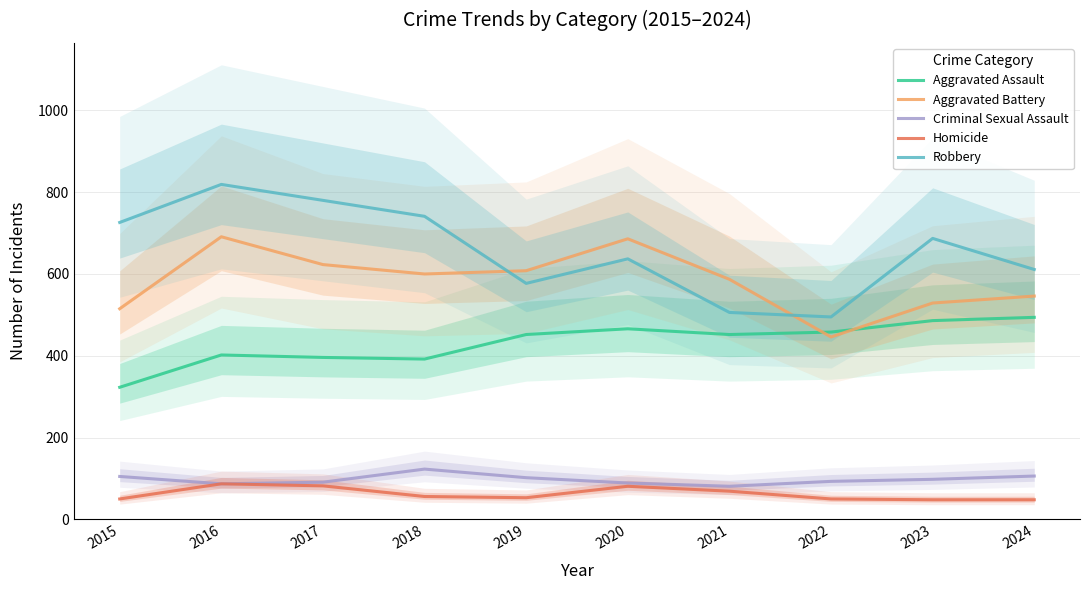

The Robbery series shows 215 at 2024. True or false?

False